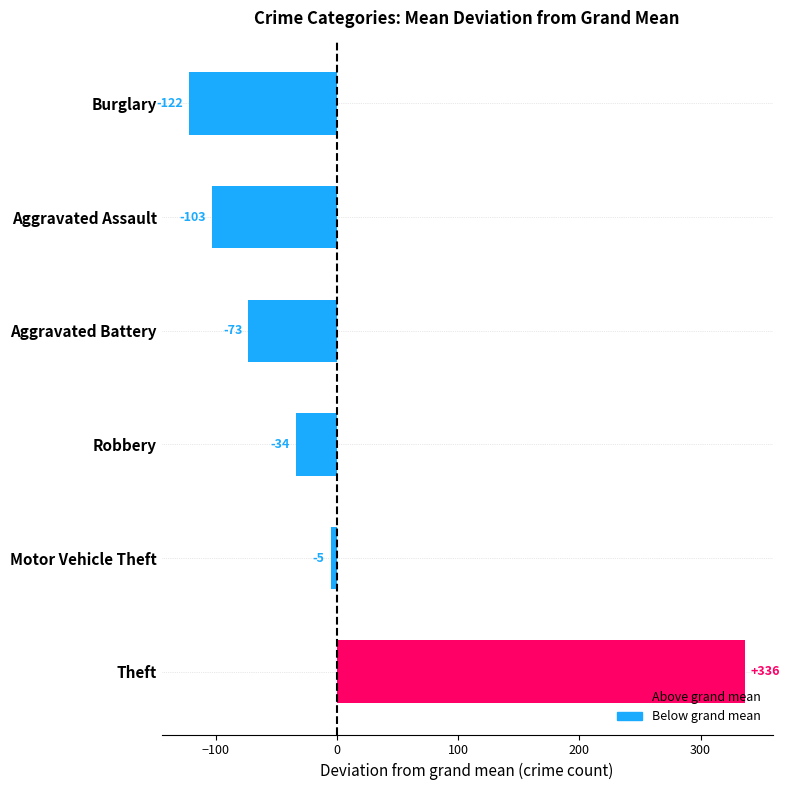

The chart shows a value of -164.3 at Burglary. True or false?

False